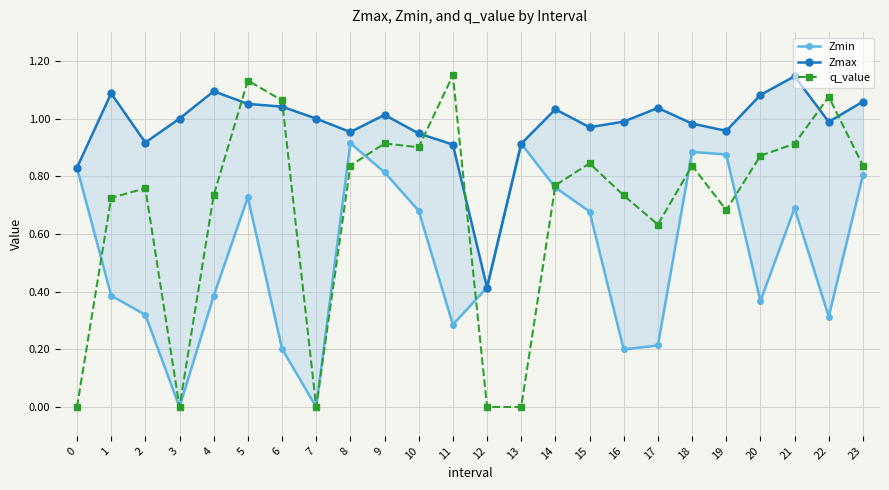

What is the spread (max minus min) of values at 2?

0.6